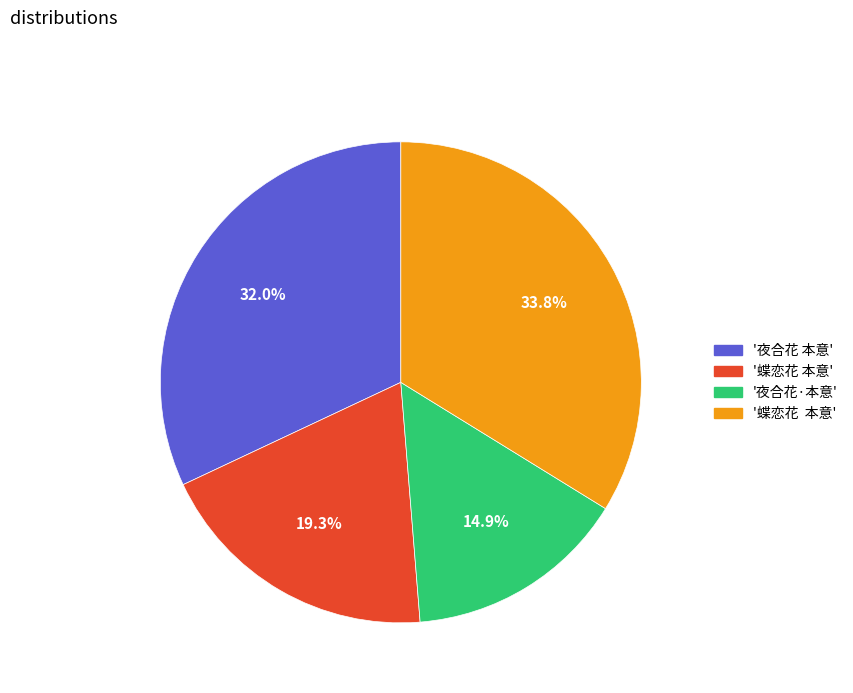

Count the number of slices in the pie.

4